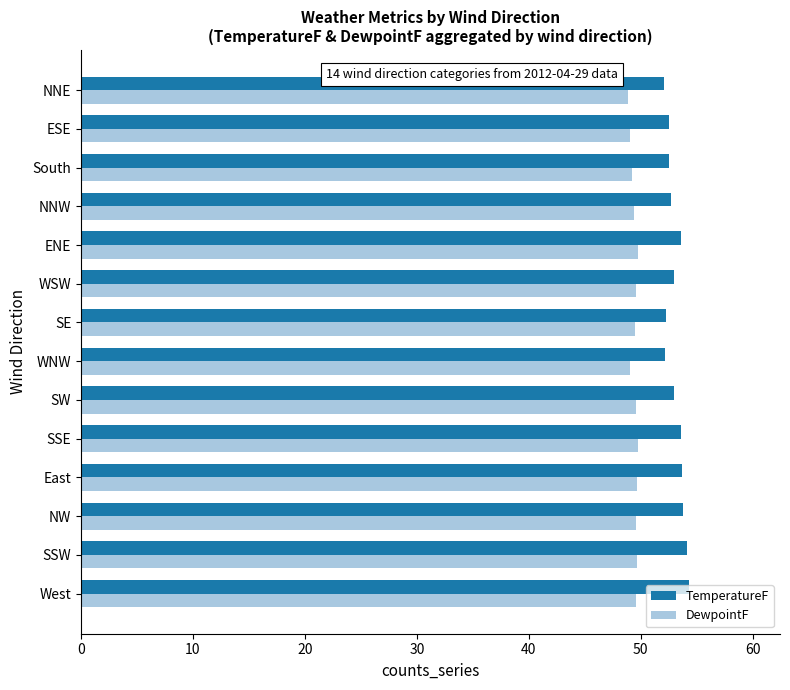

Rank the series by their average value, from highest to lowest.

TemperatureF, DewpointF